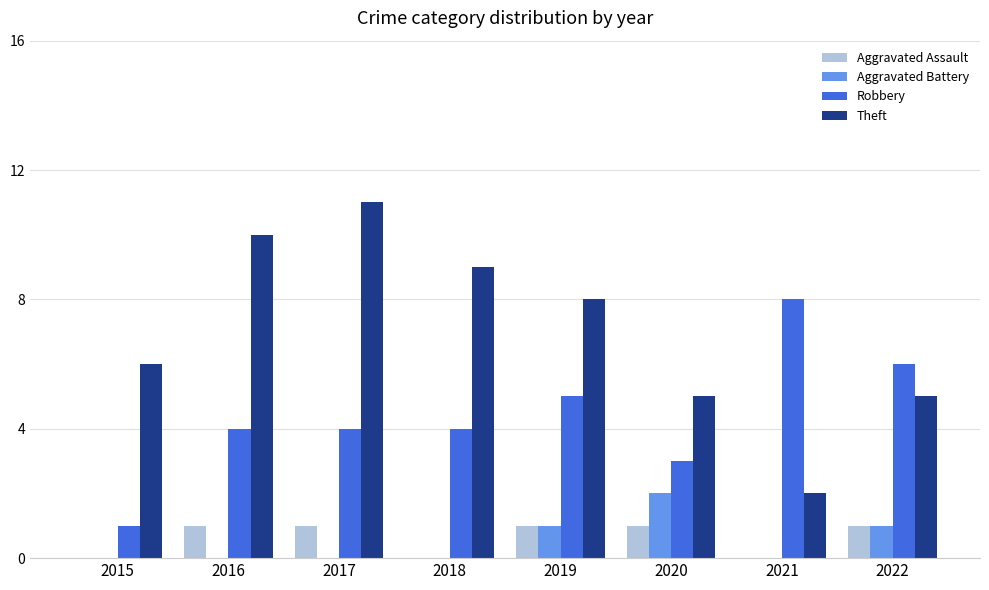

What is the sum of all Robbery values?

35